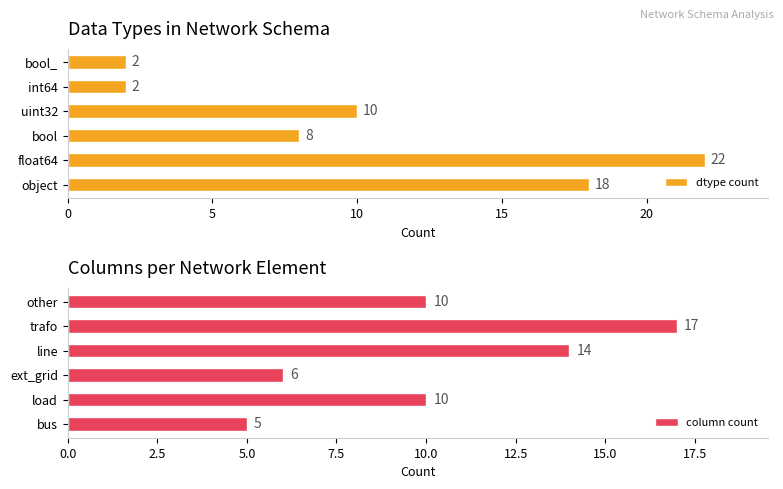

What is the sum of all dtype count values?

62